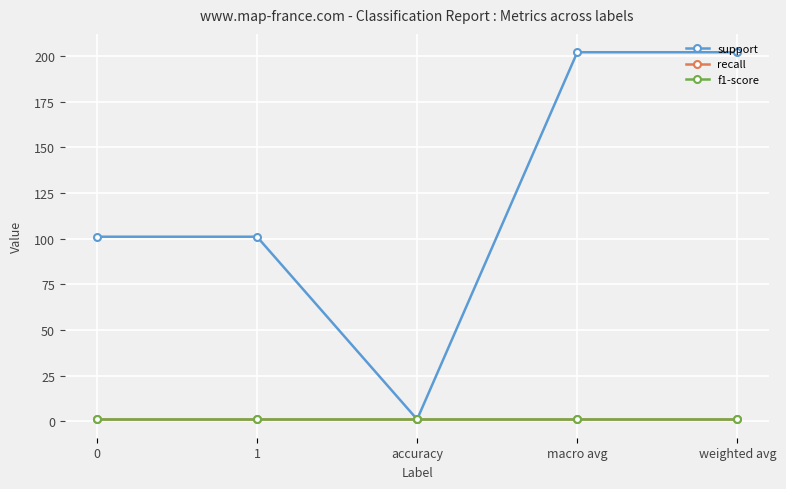

Reading right to left, list all the values displayed in this chart.

support: 202	202	1	101	101
recall: 1	1	1	1	1
f1-score: 1	1	1	1	1